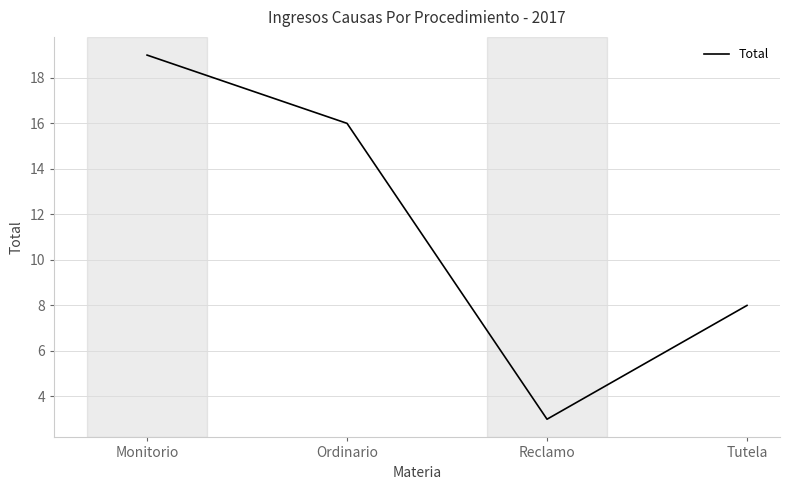

What is the greatest value displayed?

19